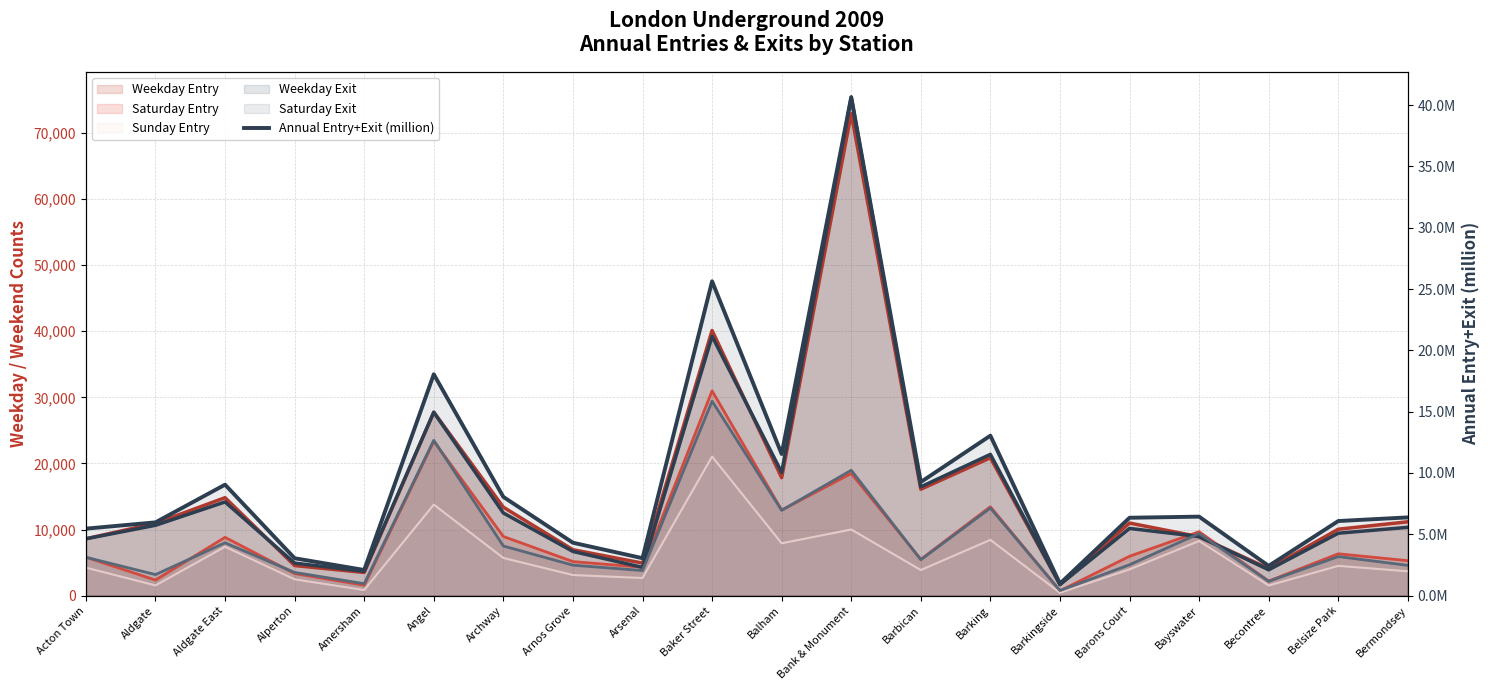

Reading left to right, transcribe all the data shown in this chart.

5459521	5974176	9047885	3044399	2088199	18051985	8048465	4311751	3051762	25636684	11549624	40655415	9261249	13045782	975225	6349273	6439576	2420863	6080640	6378067